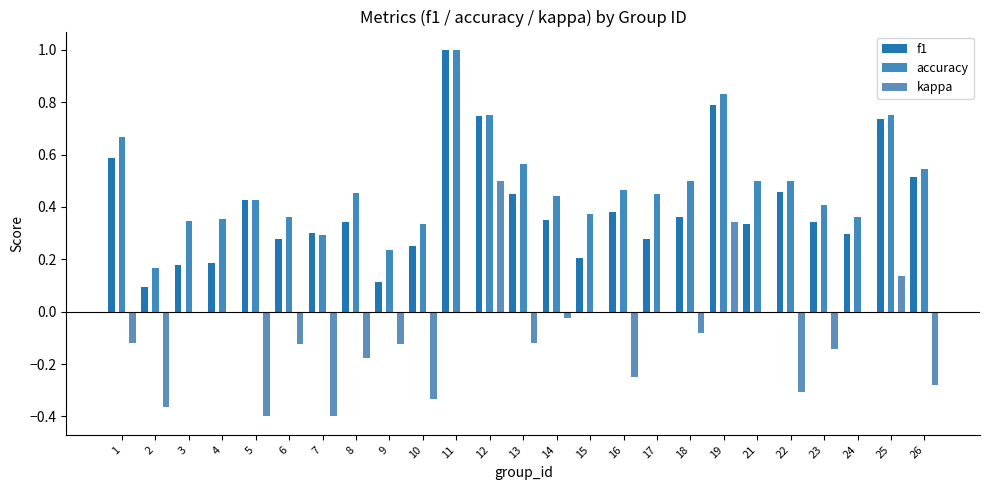

List the labels in order of kappa value, largest first.

12, 19, 25, 3, 4, 11, 15, 17, 21, 24, 14, 18, 1, 13, 9, 6, 23, 8, 16, 26, 22, 10, 2, 7, 5